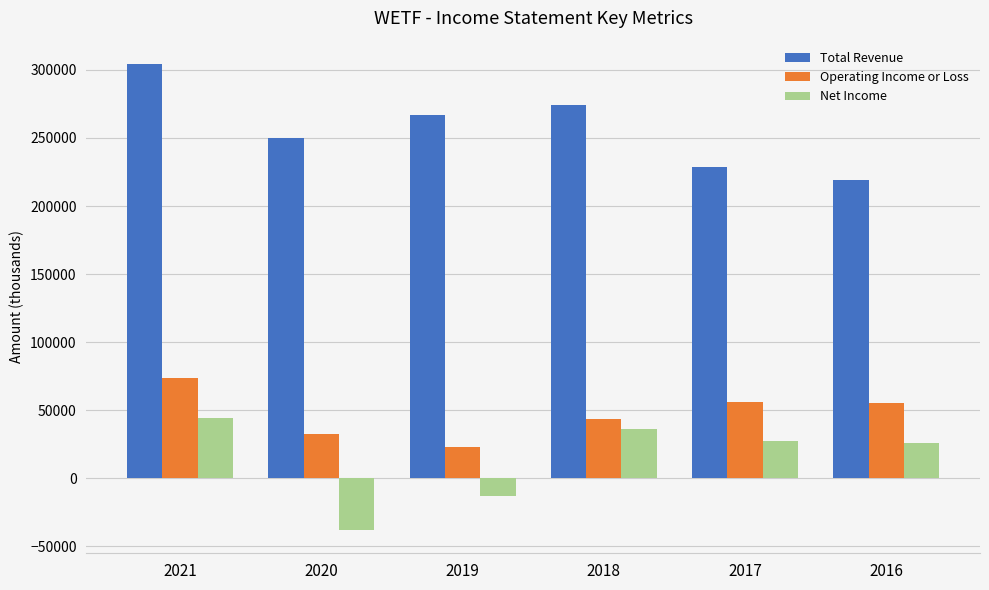

Count the number of data series in this chart.

3